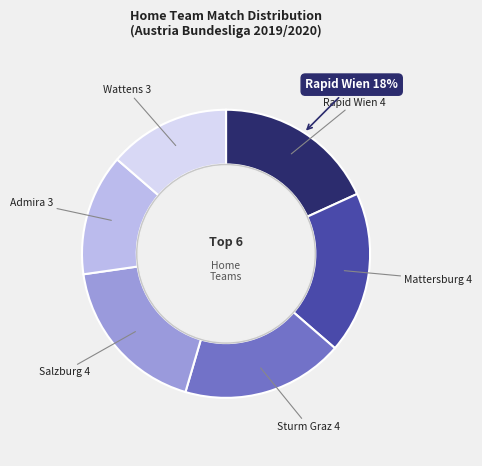

Is there a majority slice in this chart?

No